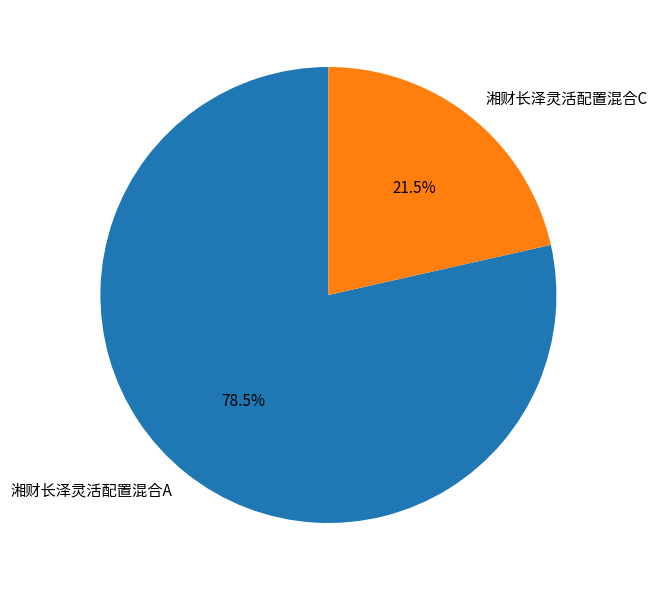

Combined, what portion of the pie is 湘财长泽灵活配置混合C and 湘财长泽灵活配置混合A?

100.0%